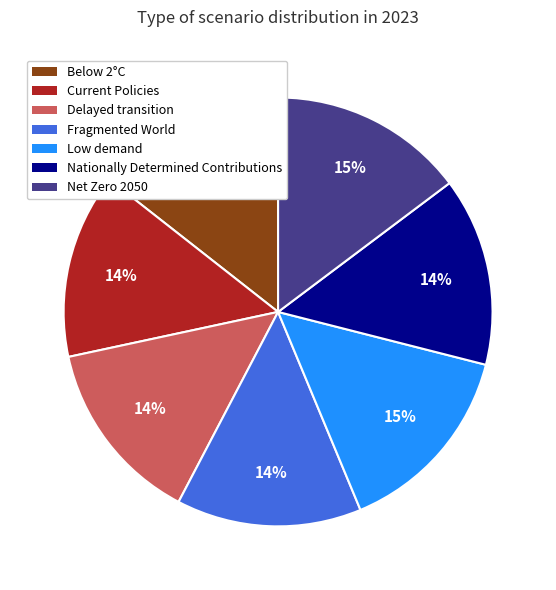

How many segments does this pie chart have?

7